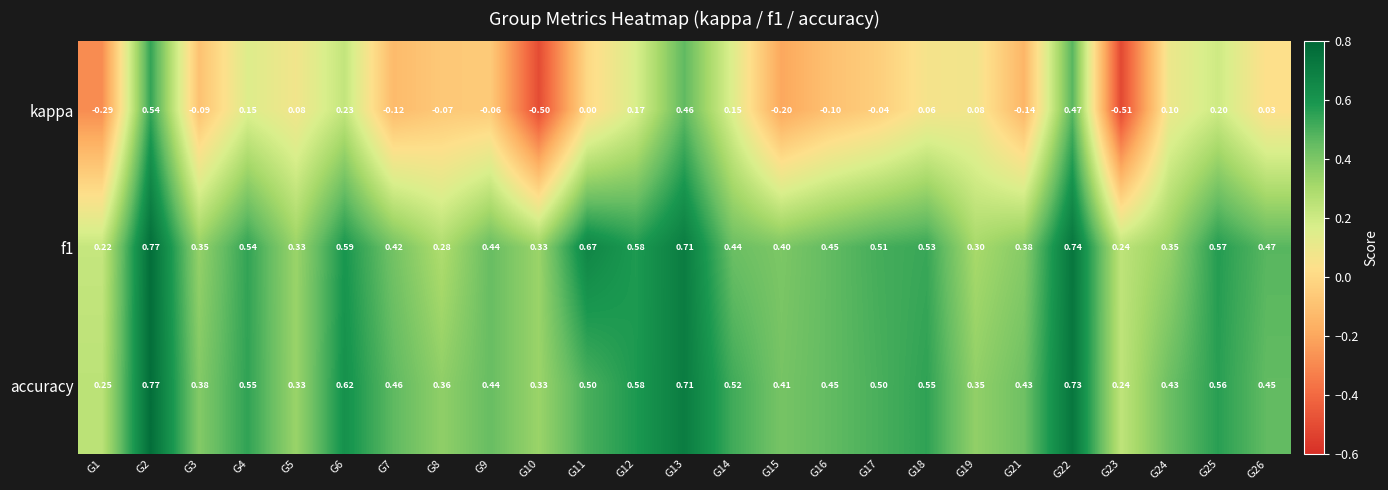

Is the value of kappa at G11 greater than the value of accuracy at G3?

No